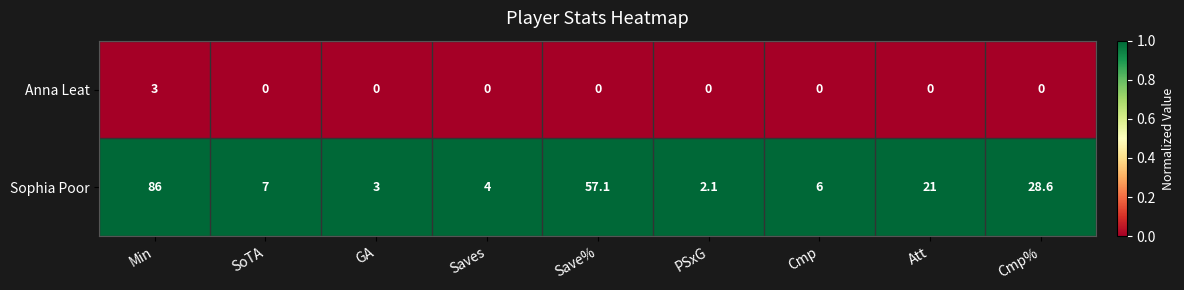

List the series in order of their peak value, highest first.

Sophia Poor, Anna Leat